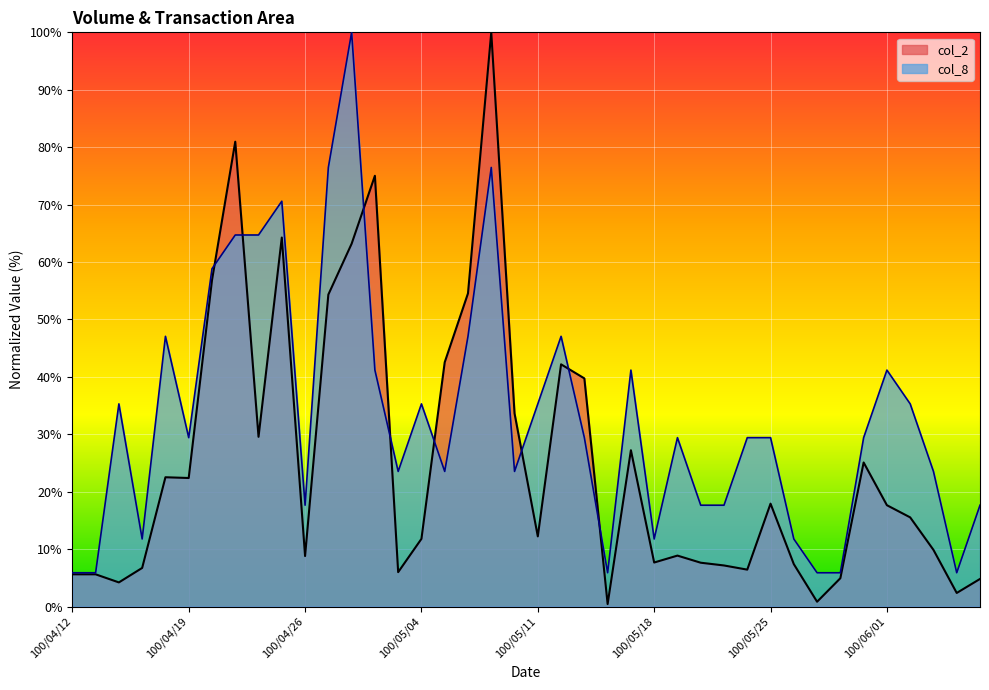

True or false: col_2 and col_8 cross at least once.

True